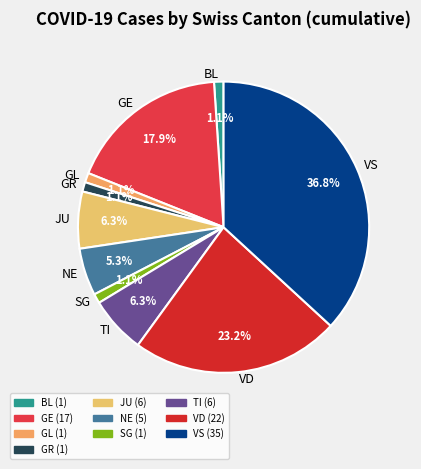

Do VD and JU together represent more than half of the pie?

No